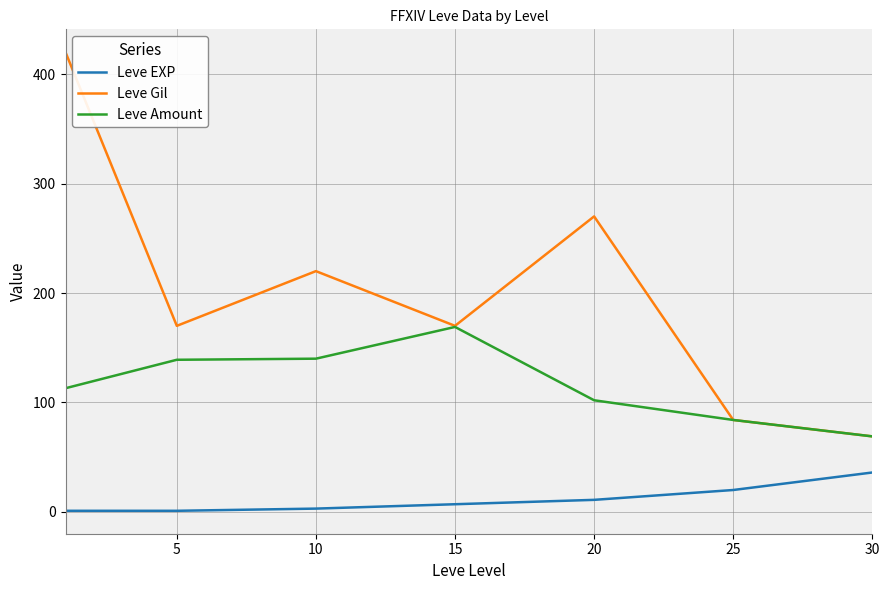

Which series has the largest range (max minus min)?

Leve Gil